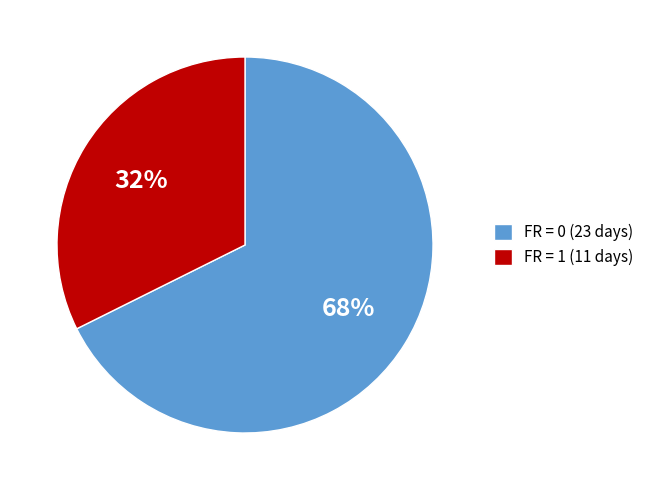

Combined, do FR = 0 (23 days) and FR = 1 (11 days) account for over 50%?

Yes